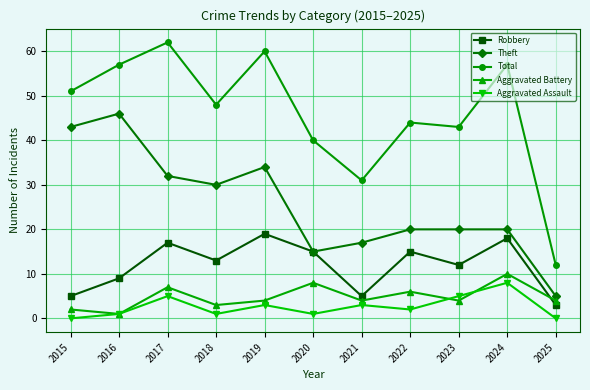

At which category is the sum across all series the highest?

2017